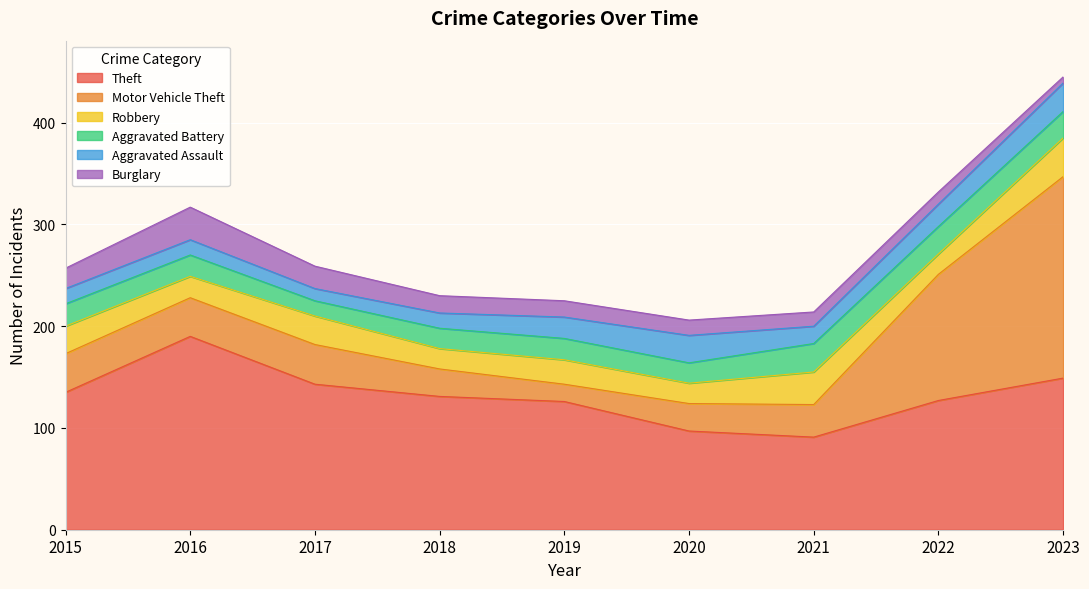

What is the average value of the Aggravated Battery series?

22